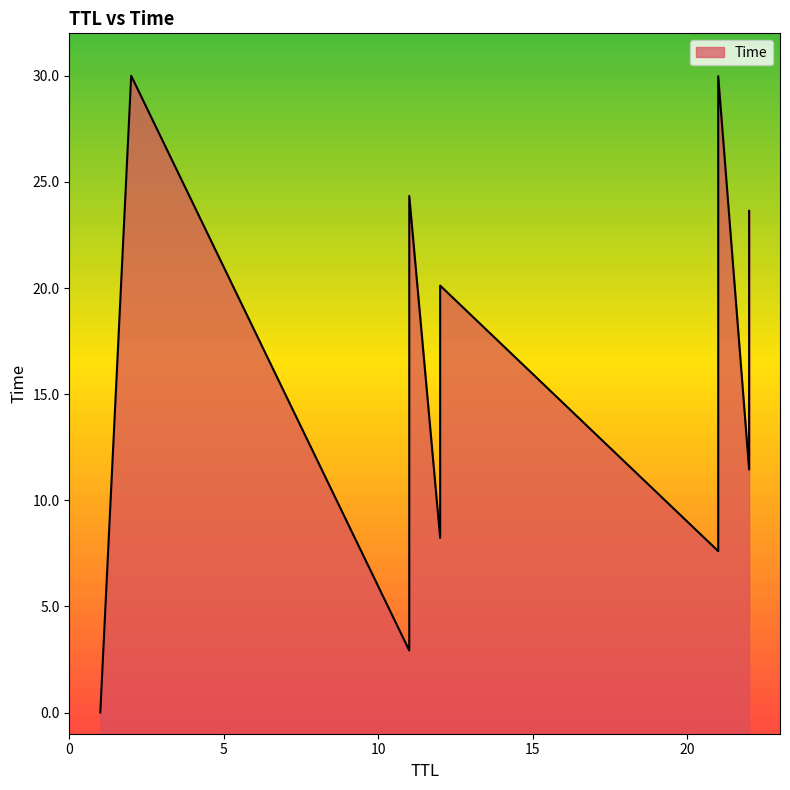

The value at 11 is 33.8. True or false?

False